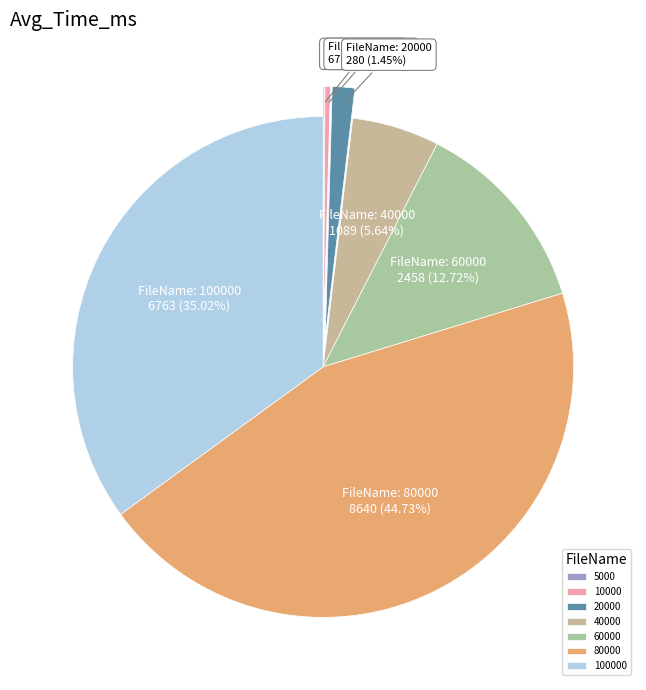

True or false: 40000 accounts for 11% of the total.

False